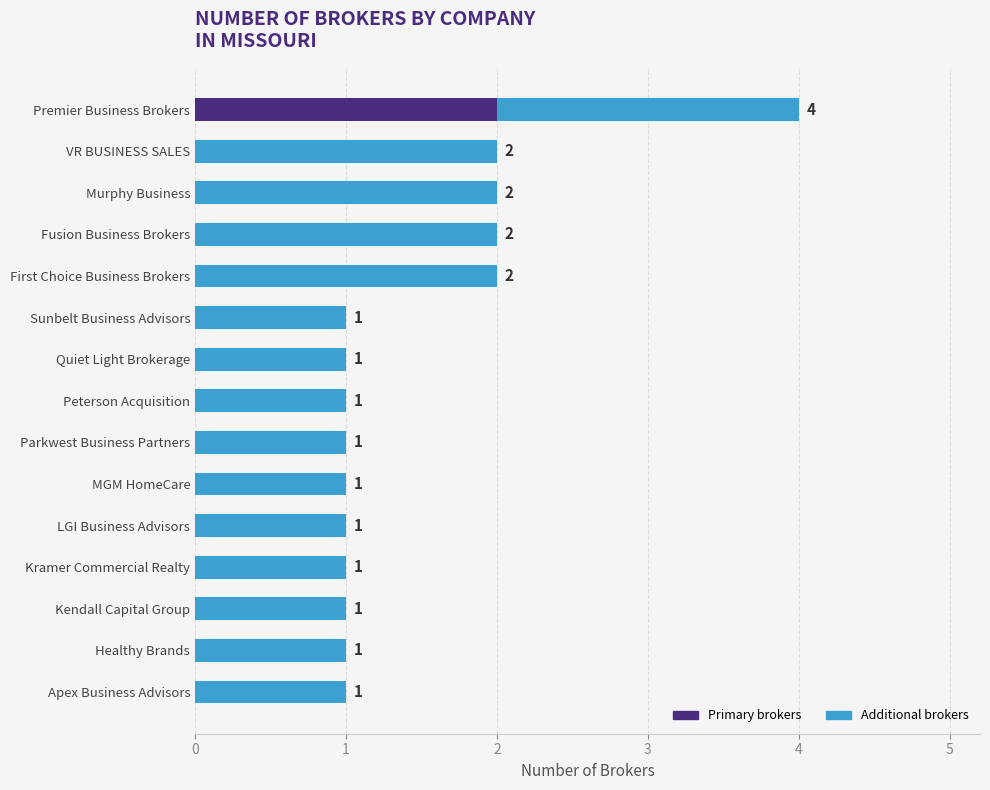

At which label does Primary brokers reach its peak?

Premier Business Brokers